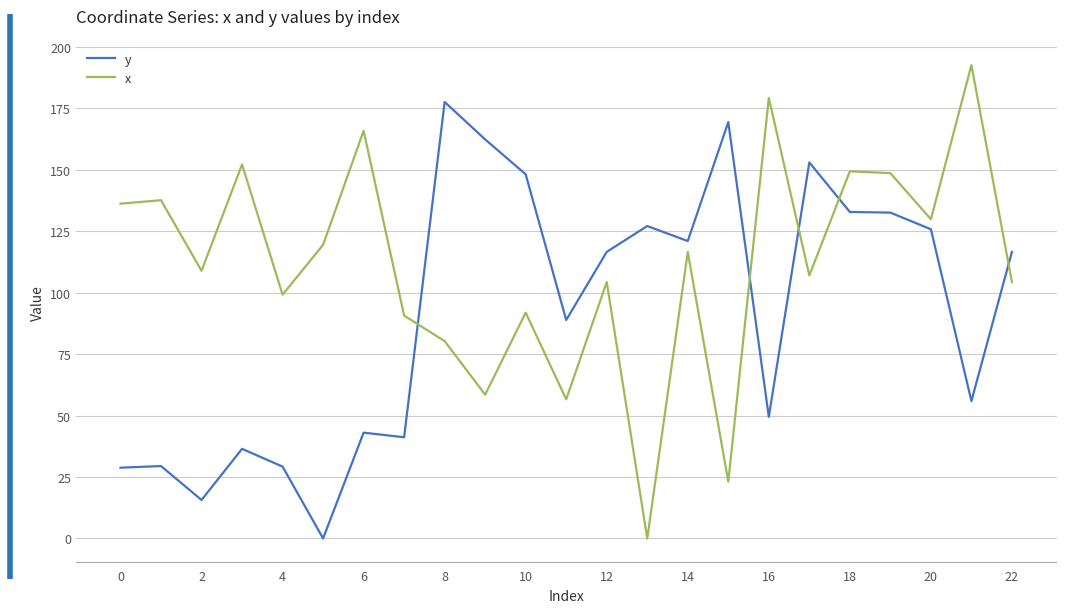

True or false: y and x intersect in this chart.

True